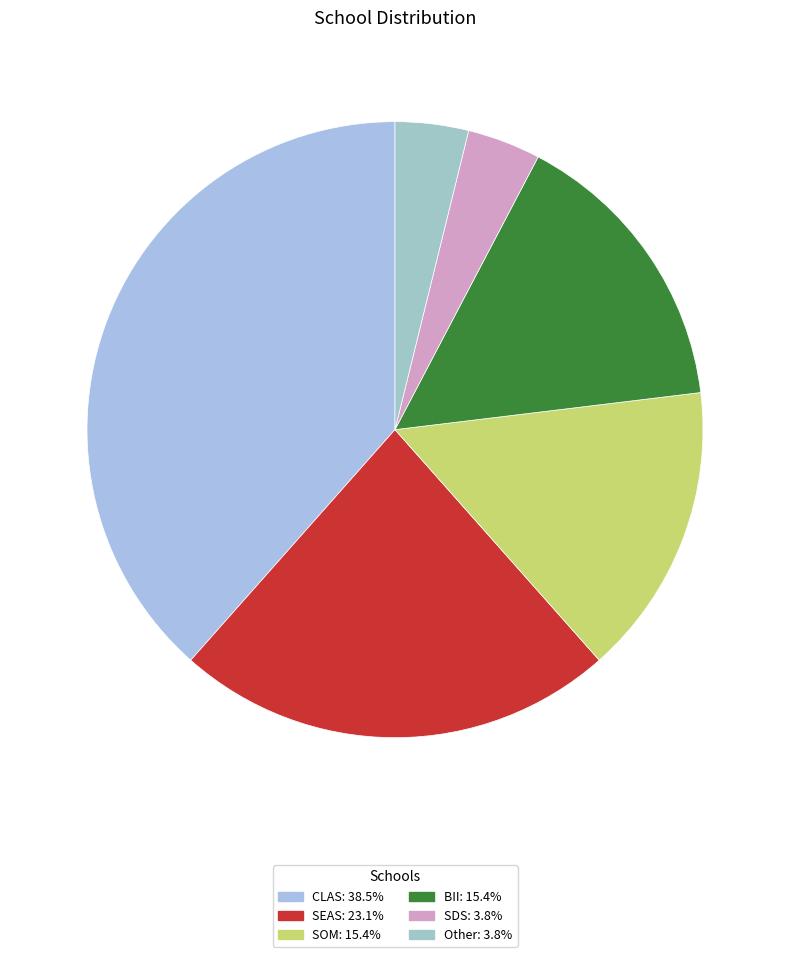

To the nearest percent, what is the average slice percentage?

17%